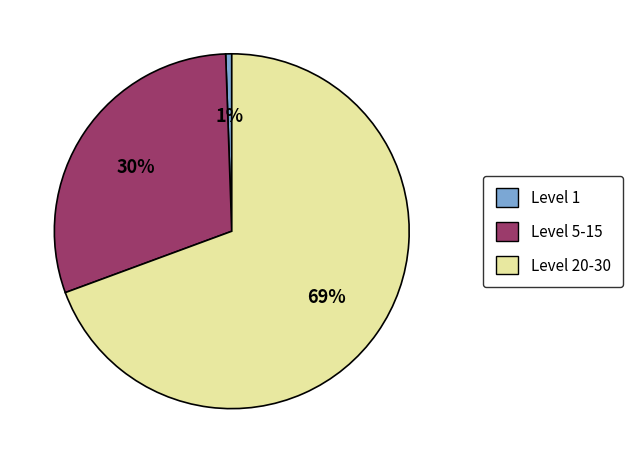

Is there any slice that represents more than half of the pie?

Yes